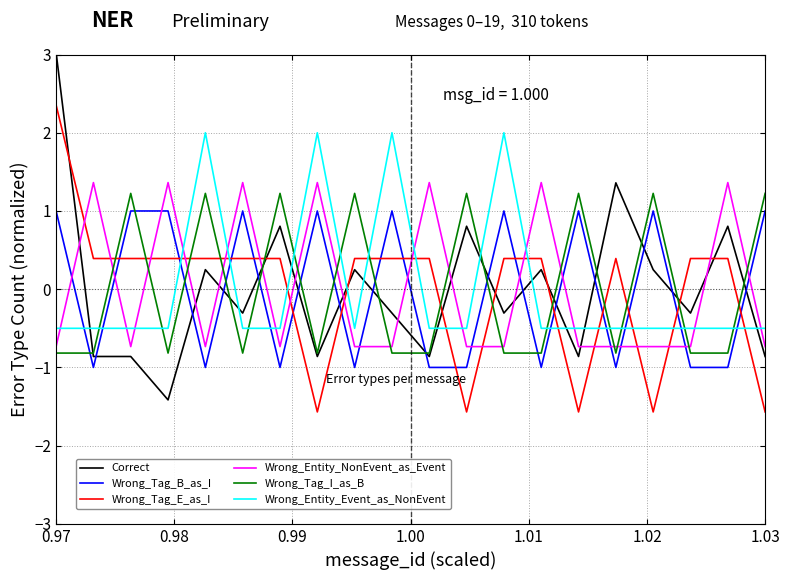

Which series ends up on top after the final intersection of Wrong_Tag_B_as_I and Wrong_Entity_NonEvent_as_Event?

Wrong_Tag_B_as_I